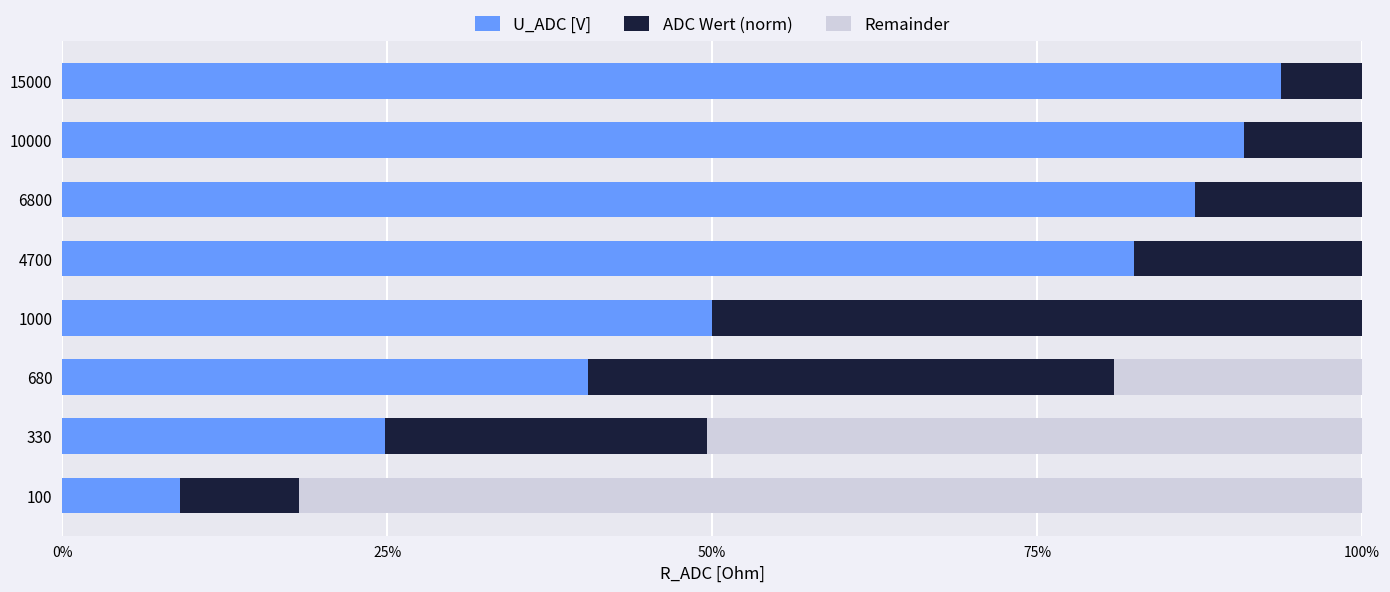

Is it true that Remainder equals 0.8 at 330?

True